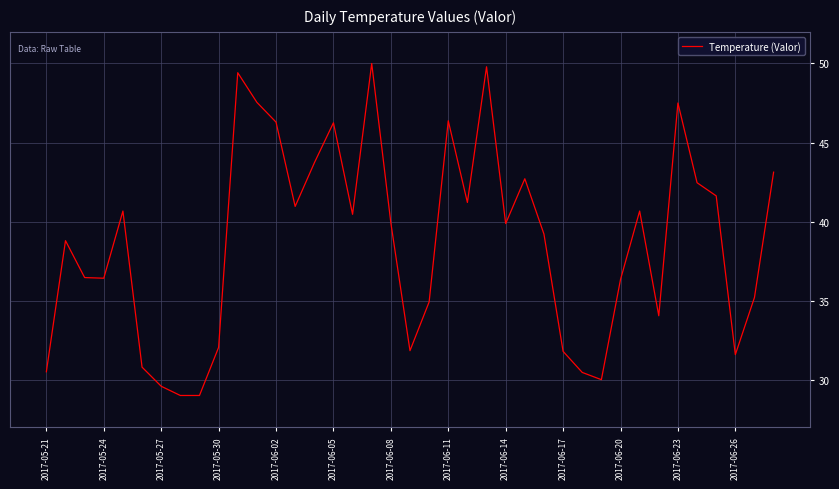

What is the difference between the maximum and minimum values?

21.0